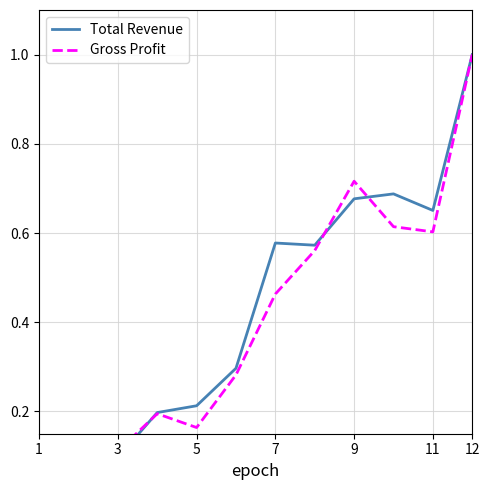

How many times do Total Revenue and Gross Profit cross each other?

4